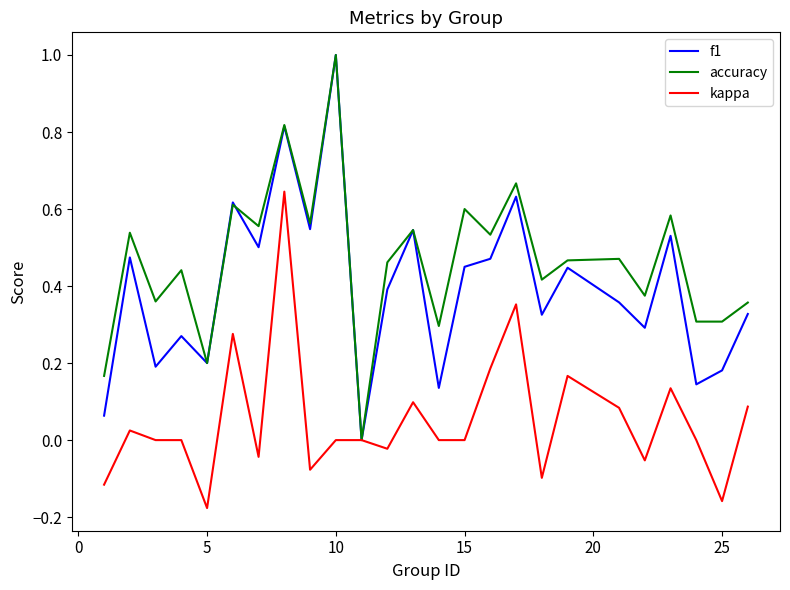

Rank the series by their average value, from lowest to highest.

kappa, f1, accuracy